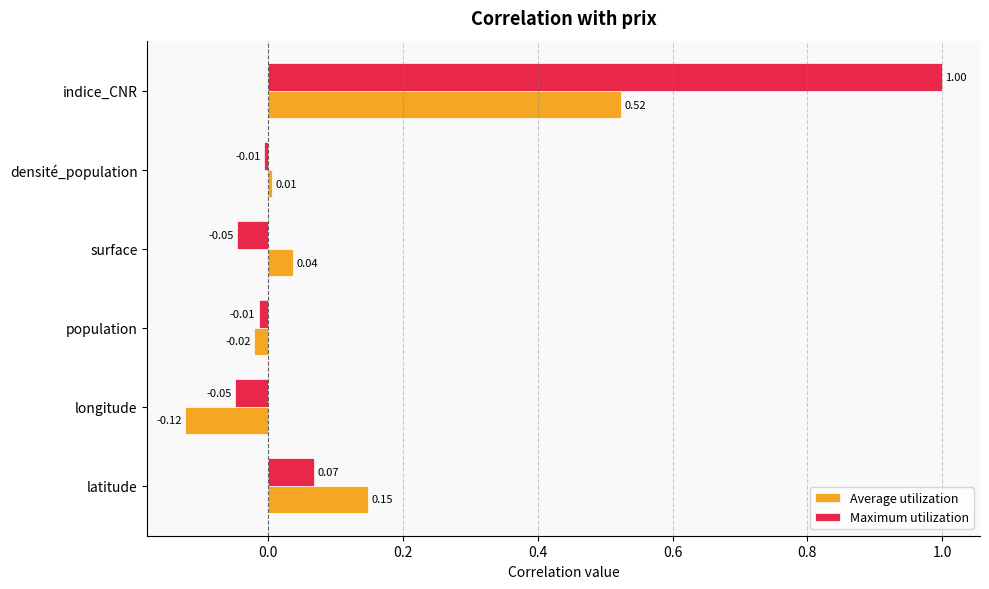

Rank the series by their average value, from highest to lowest.

Maximum utilization, Average utilization